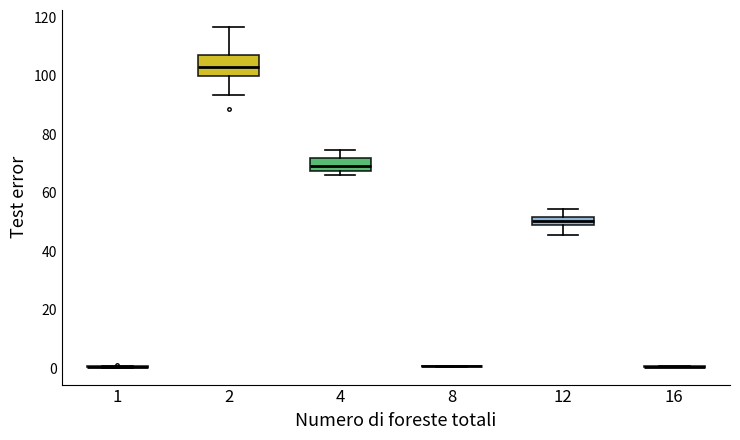

Where does the lower whisker of the box at x = 2 end on the y-axis? The values are not printed on the chart, so give them approximately, as read against the axis.

94